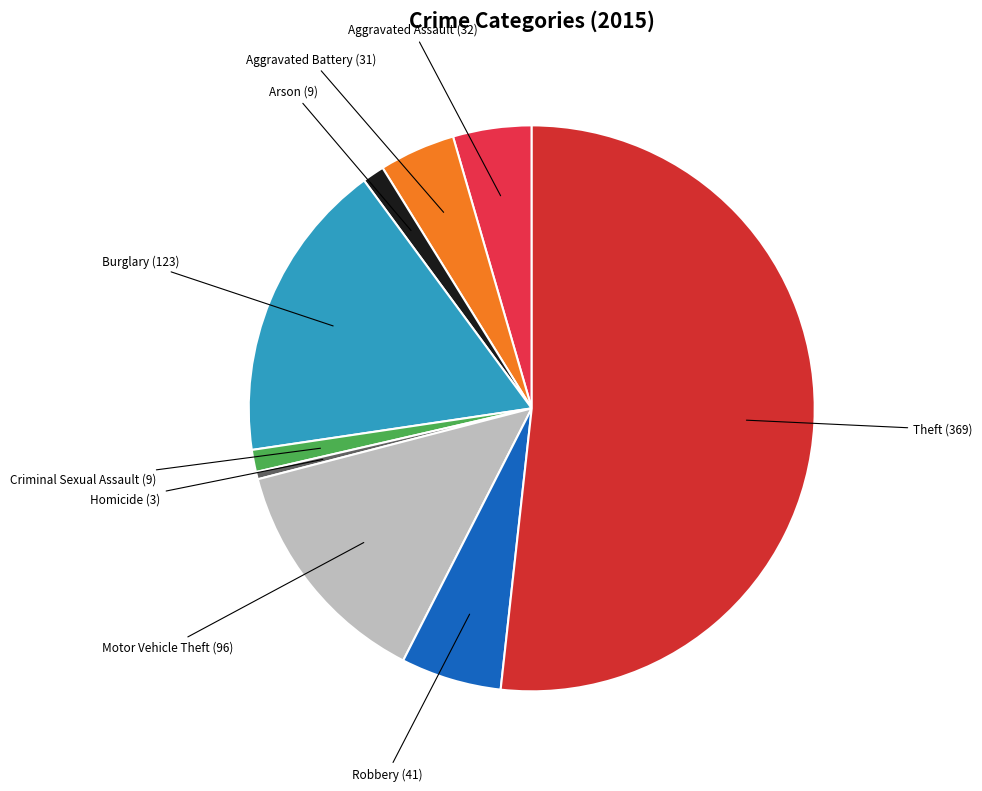

The Theft slice represents 52% of the pie. True or false?

True